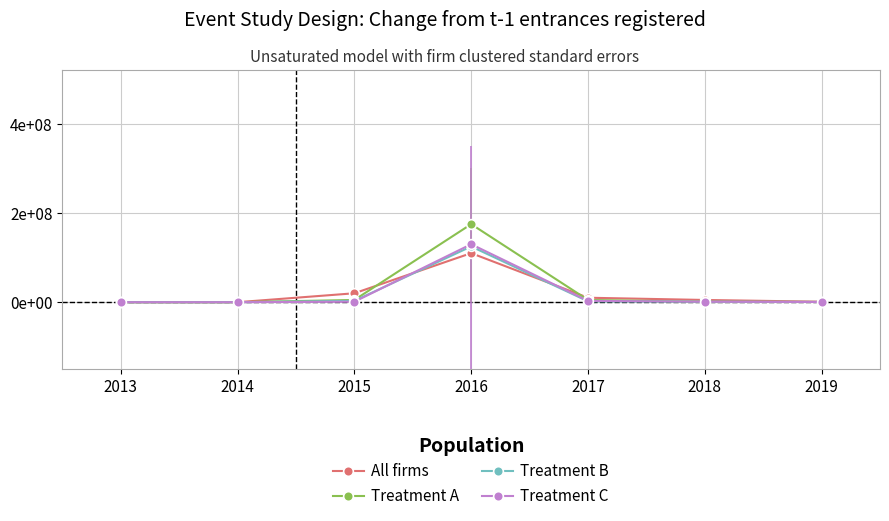

Does the chart display data point markers on the line(s)?

Yes